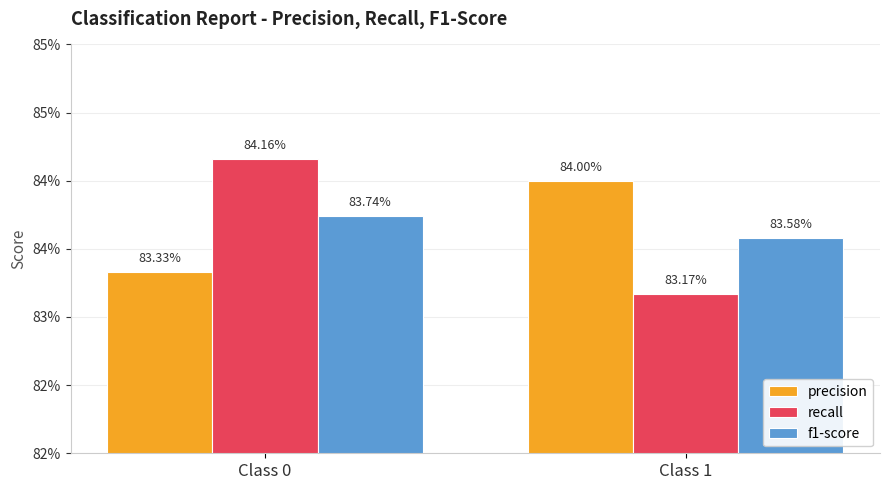

Does the chart contain any negative values?

No